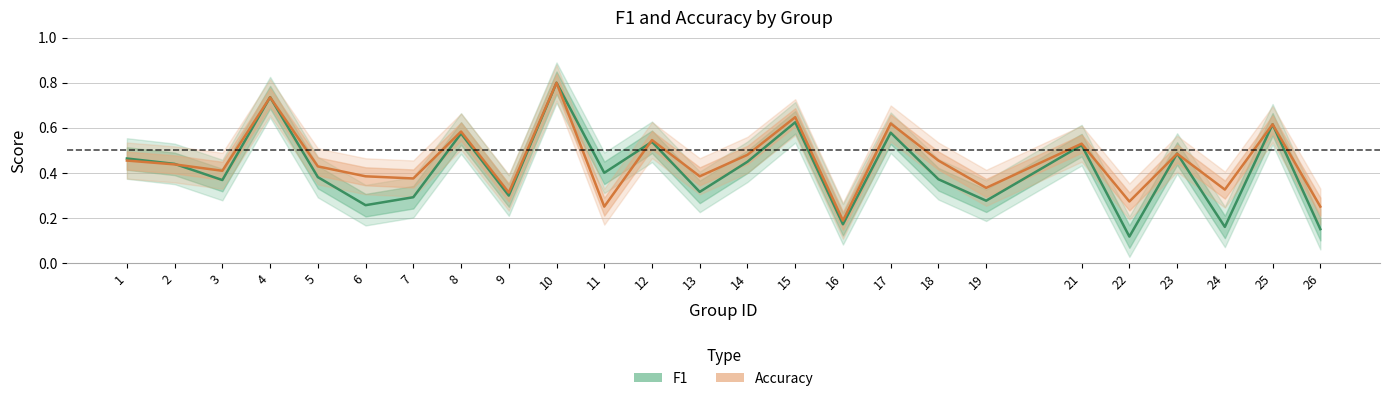

Where do accuracy and f1 first cross each other?

2 and 3